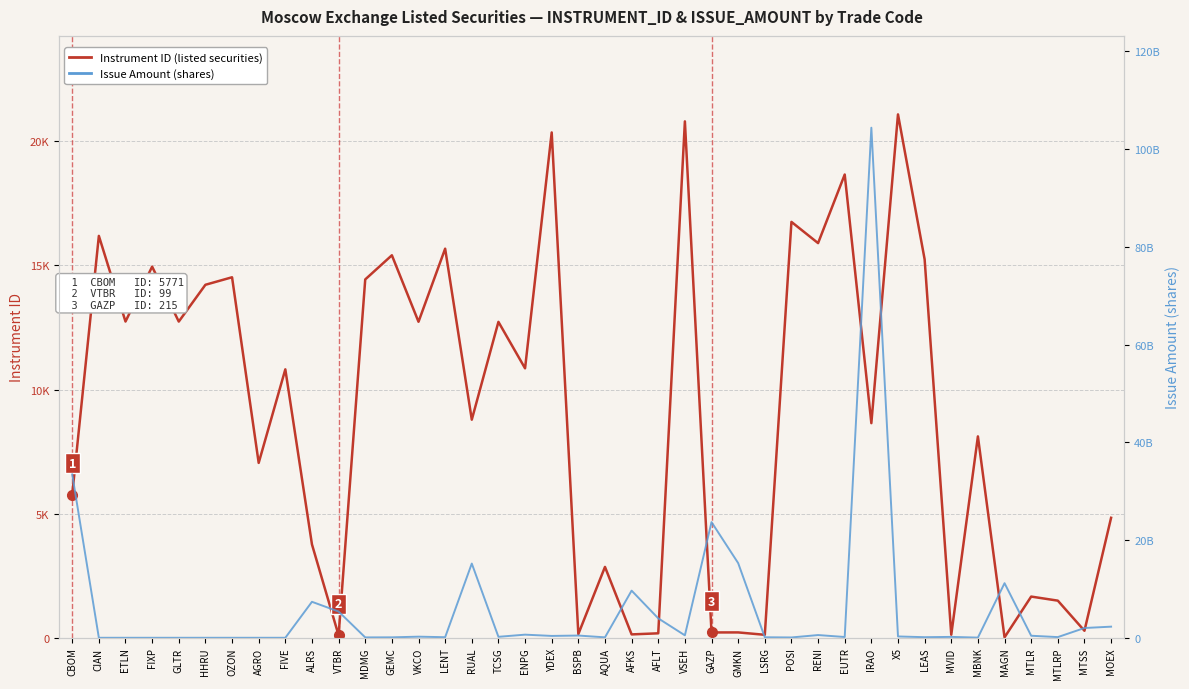

How many data points in Instrument ID (listed securities) are above 10815?

19